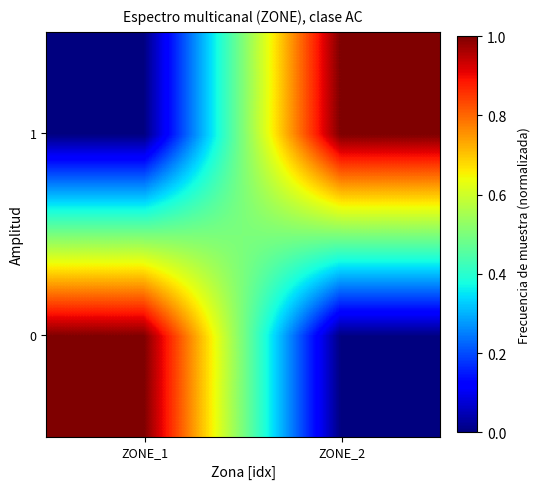

How many distinct data groups are displayed?

2